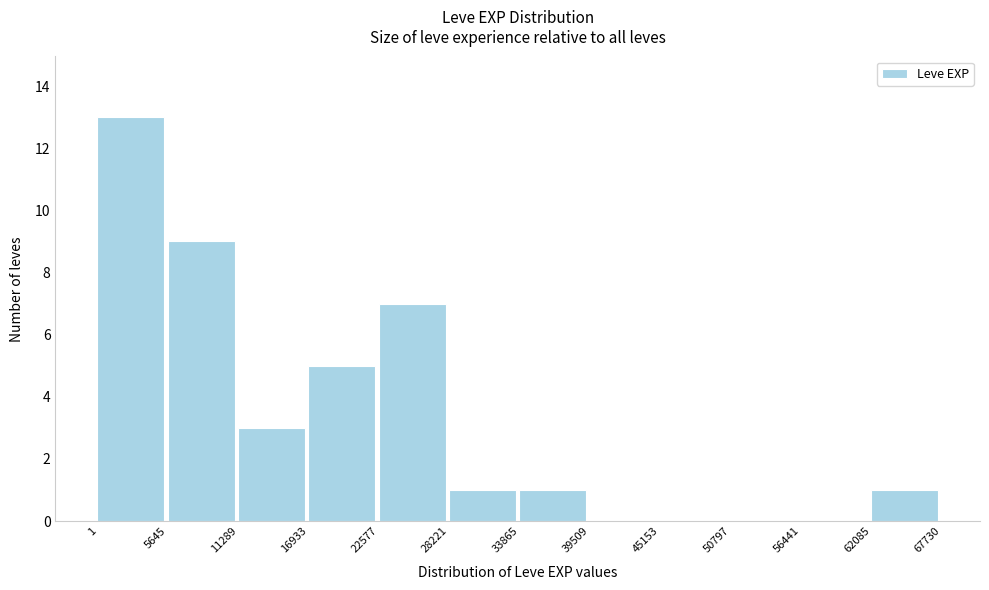

How tall is the bar that spans 22577 to 28221 on the x-axis? The values are not printed on the chart, so give them approximately, as read against the axis.

7